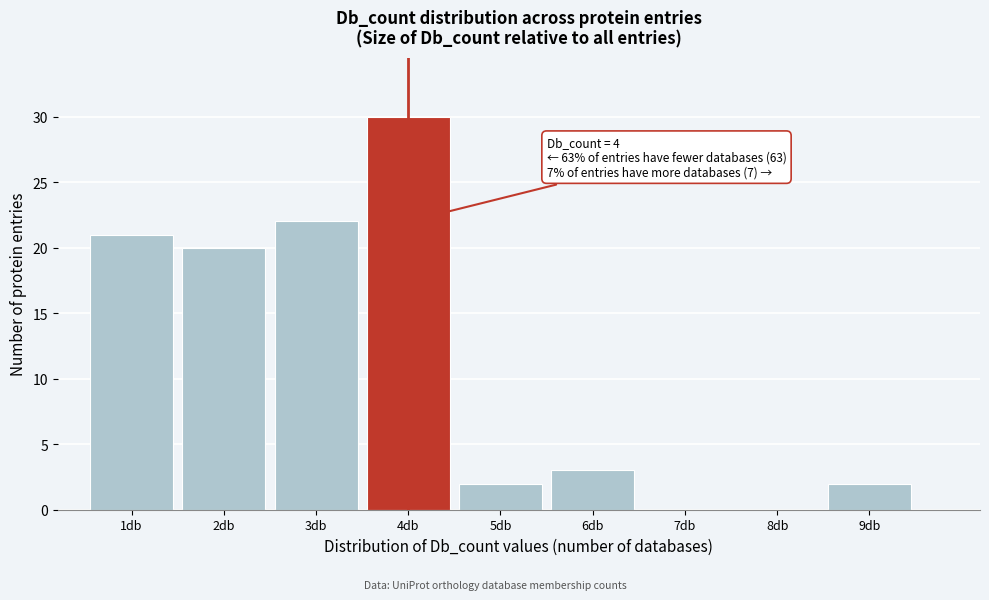

Over which range of the x-axis is the bar tallest?

3.5 to 4.5